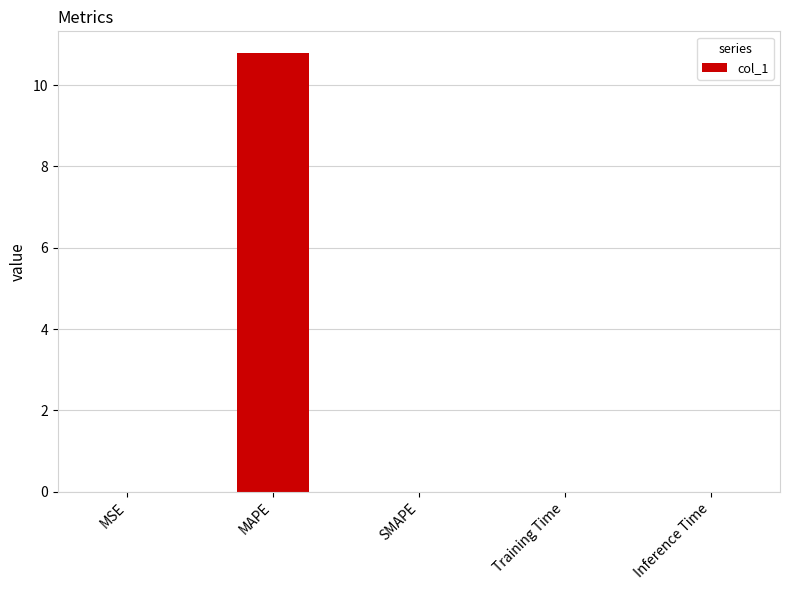

The value at MSE is 0.0. True or false?

True